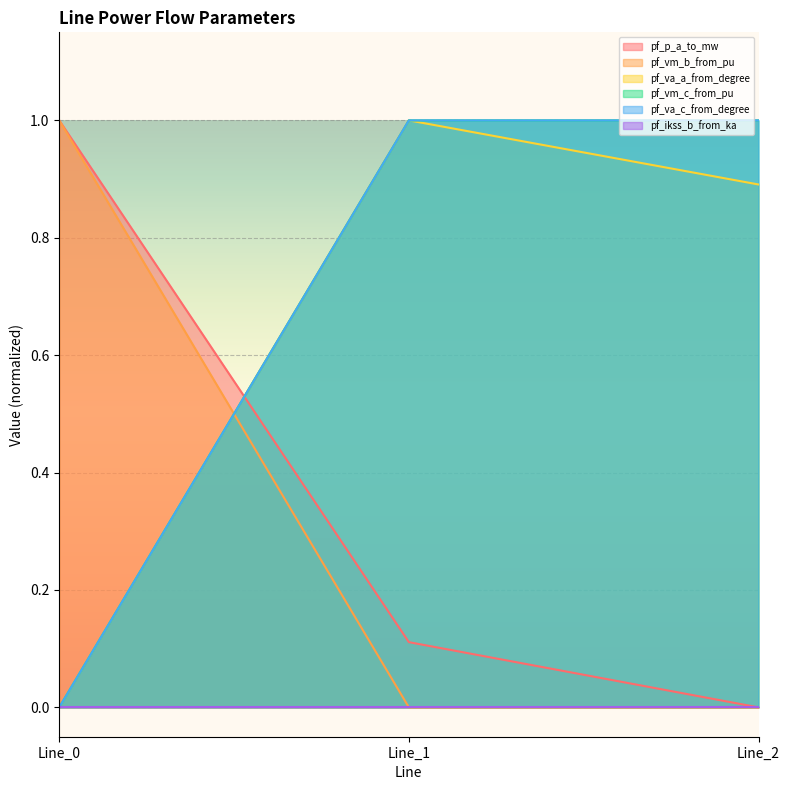

Does the chart display data point markers on the line(s)?

No